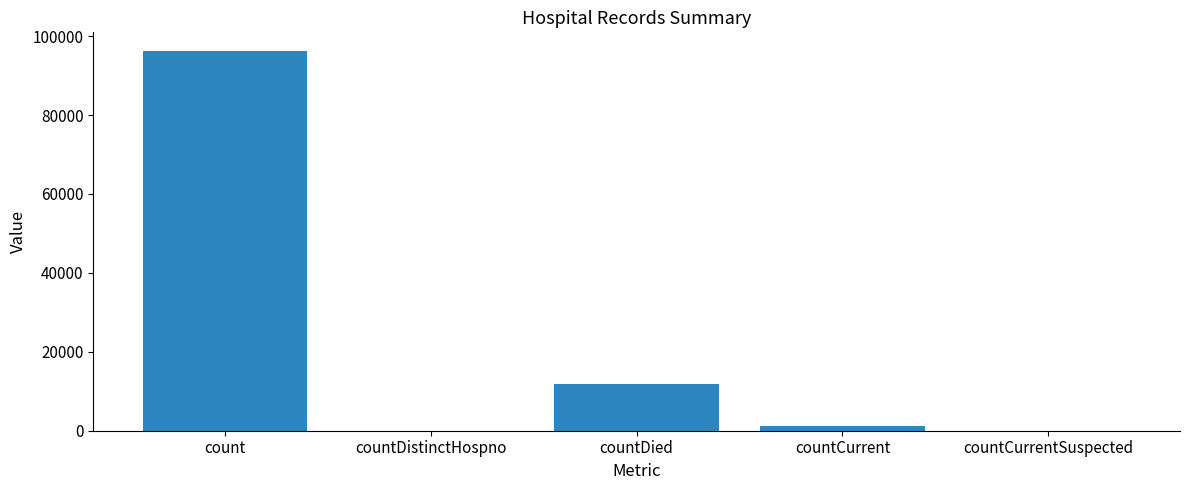

What is the maximum value shown in the chart?

96167